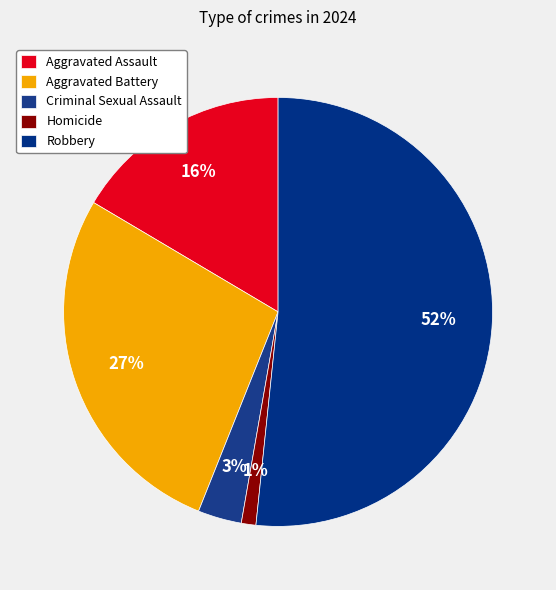

Count the number of slices in the pie.

5